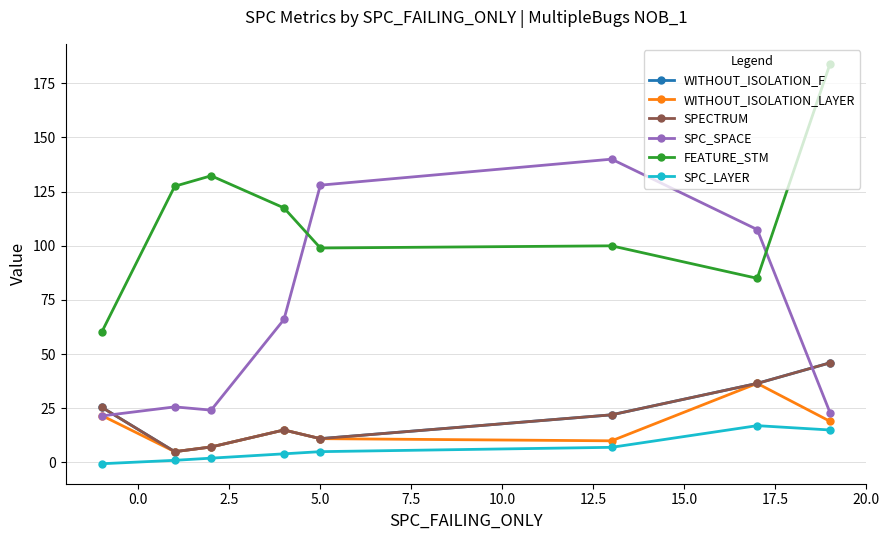

Does the chart have visible grid lines?

Yes